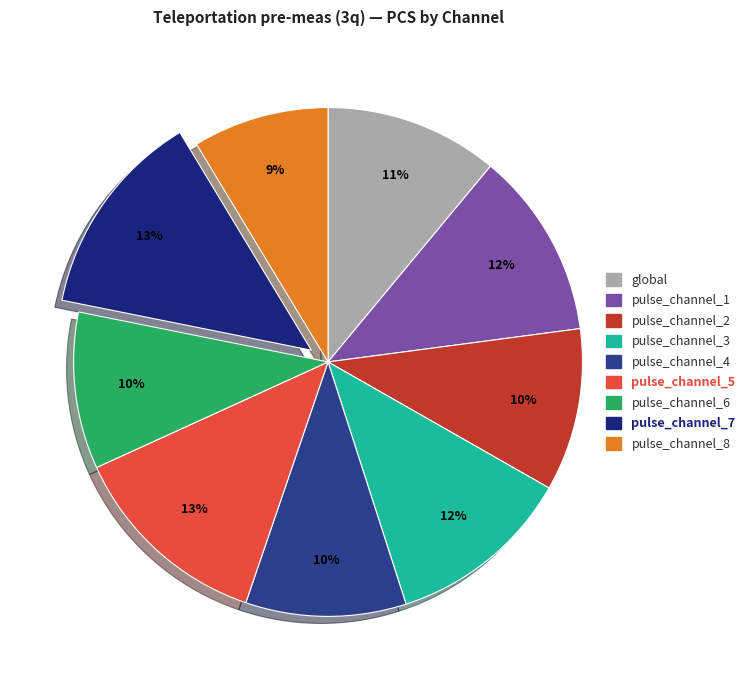

The pulse_channel_4 slice represents 10% of the pie. True or false?

True